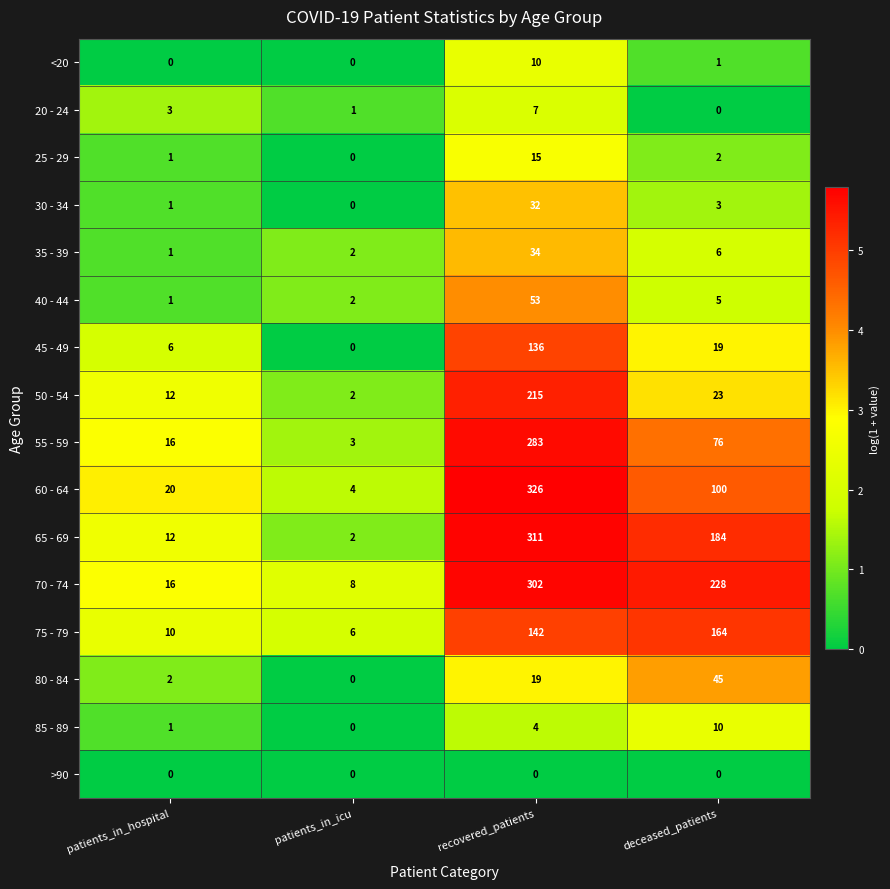

What is the difference between the maximum and minimum values in the 30 - 34 series?

32